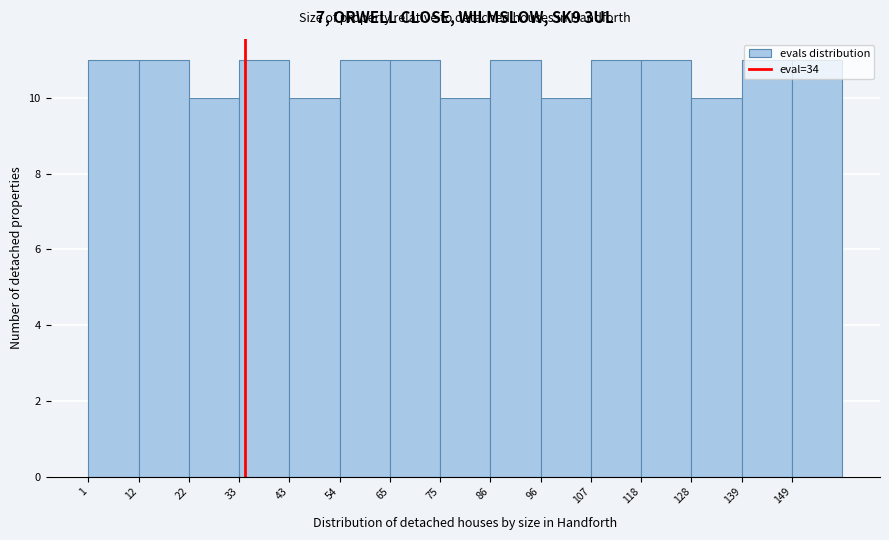

How tall is the bar that spans 75.2 to 85.8 on the x-axis? Neither the bar edges nor the heights are printed on the chart, so give them approximately, as read against the axes.

10